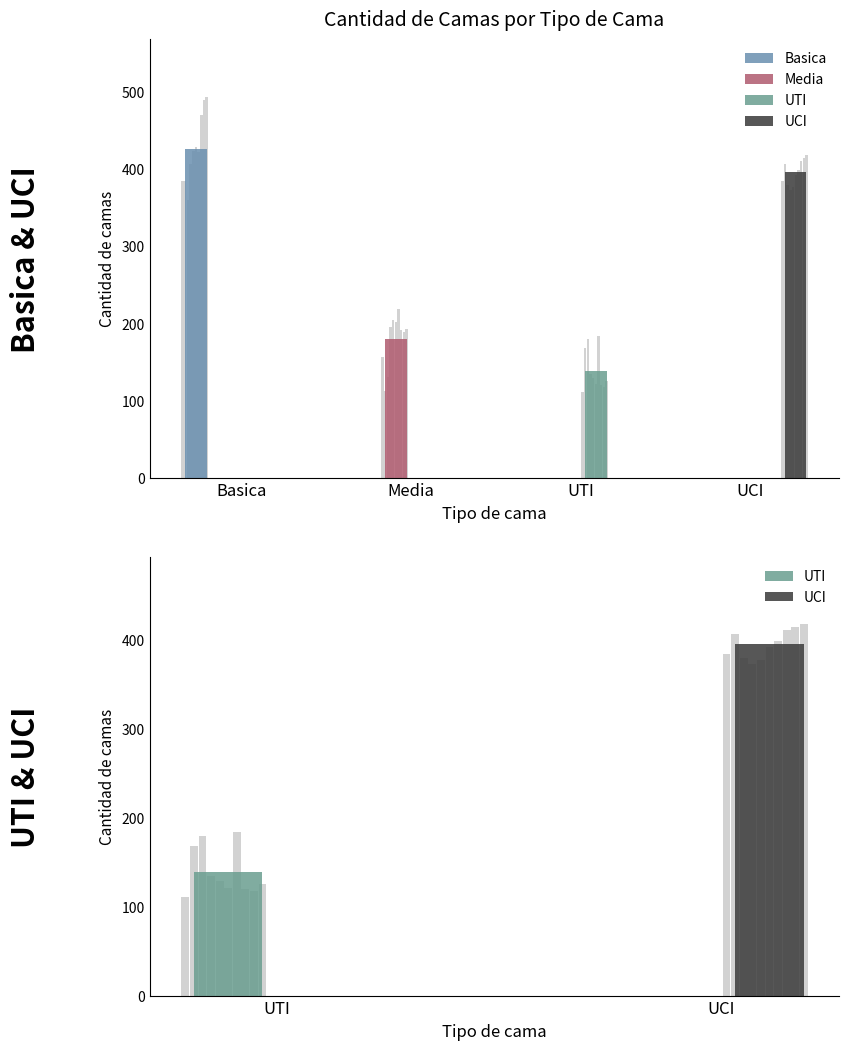

How many values in the UCI series exceed 399?

4